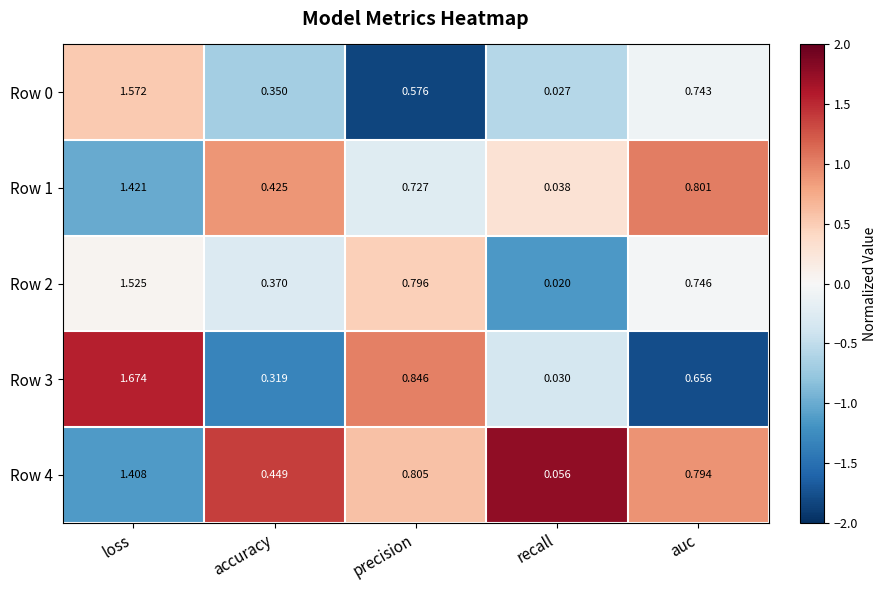

Which series has the widest spread of values?

Row 3